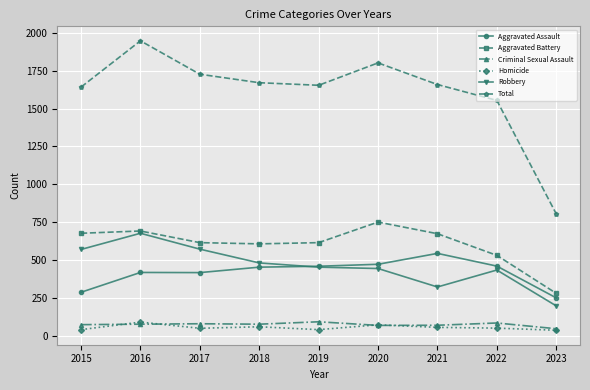

What is the minimum value for Homicide?

35